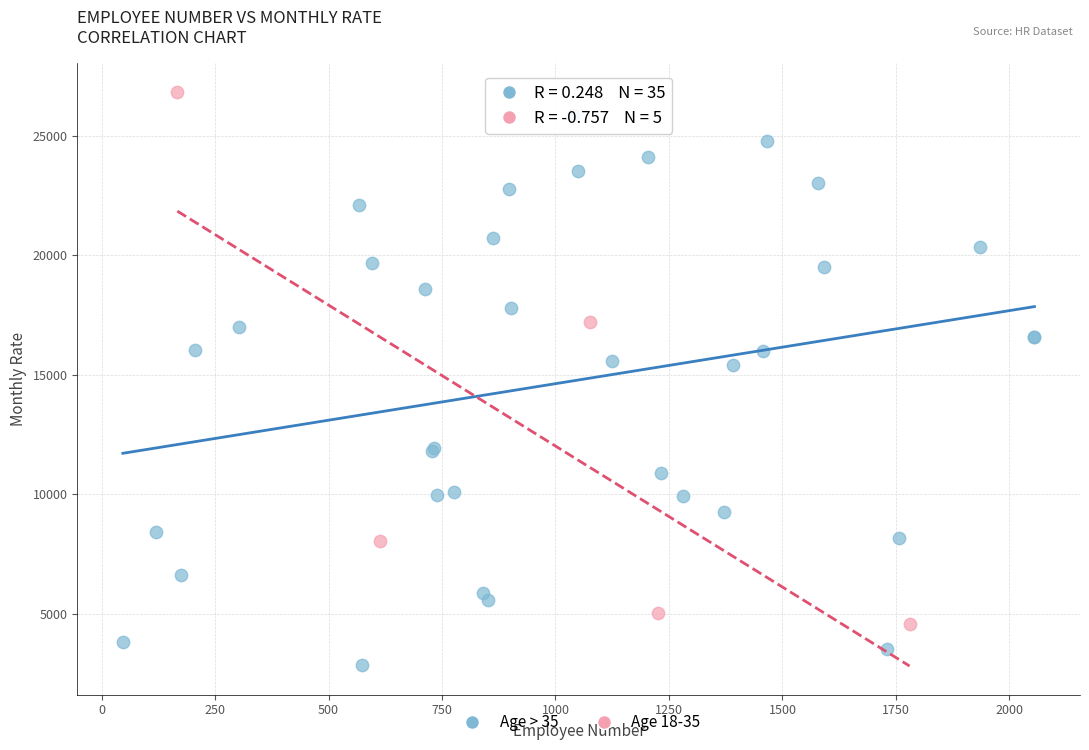

Which series has the largest Y range (max minus min)?

Age > 35